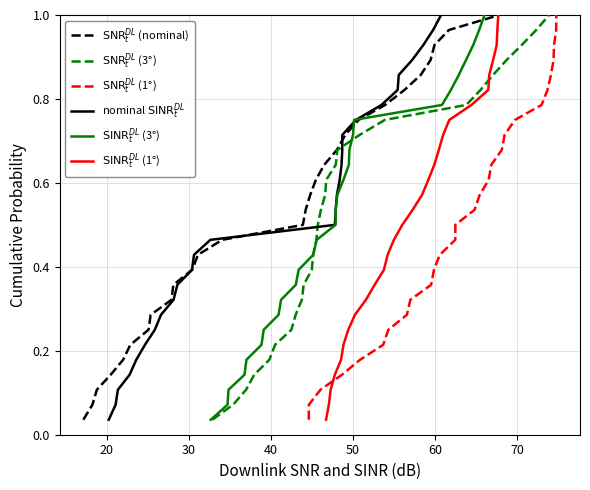

How many lines are shown in the chart?

6